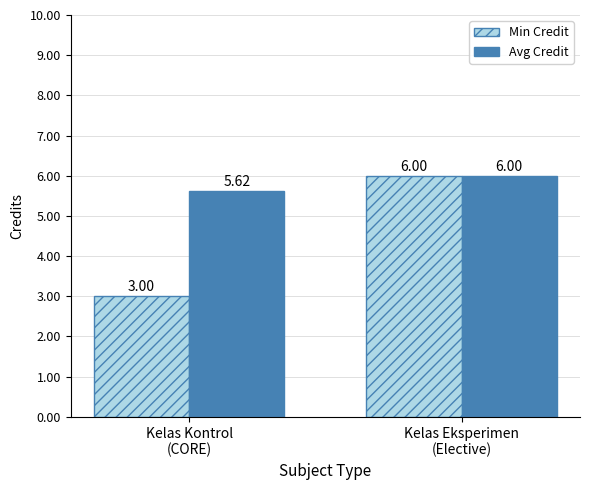

How many bars are there in total?

4